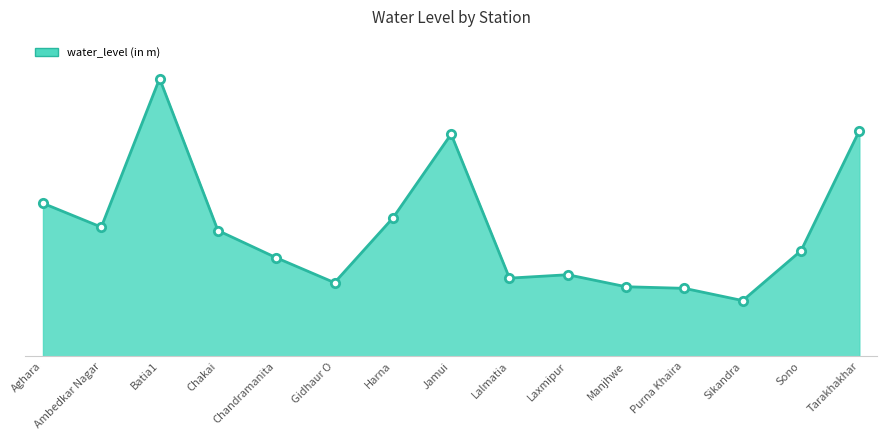

Which has a higher value, Lalmatia or Batia1?

Batia1